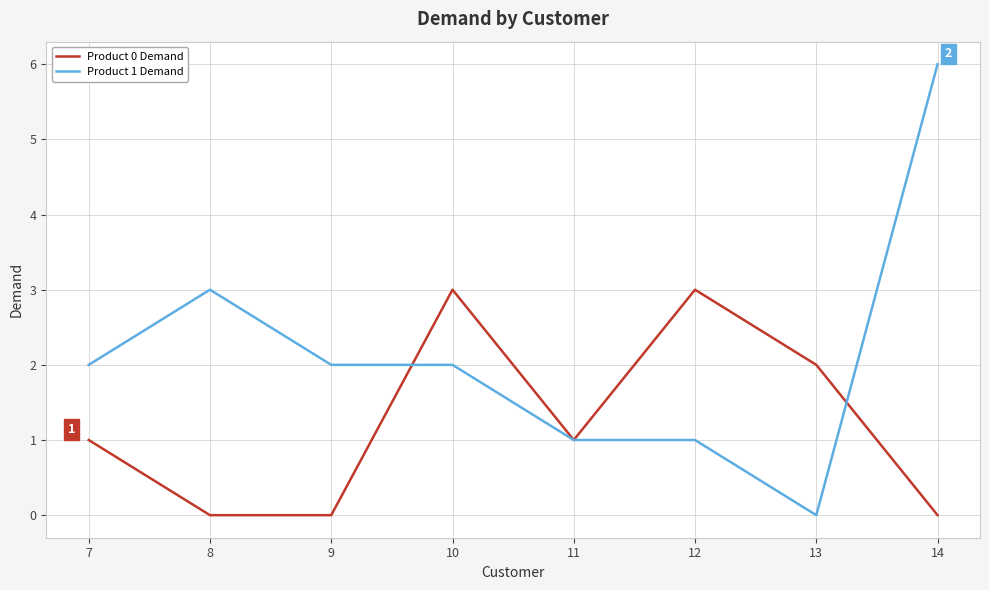

What are all the series names shown in the legend?

Product 0 Demand, Product 1 Demand